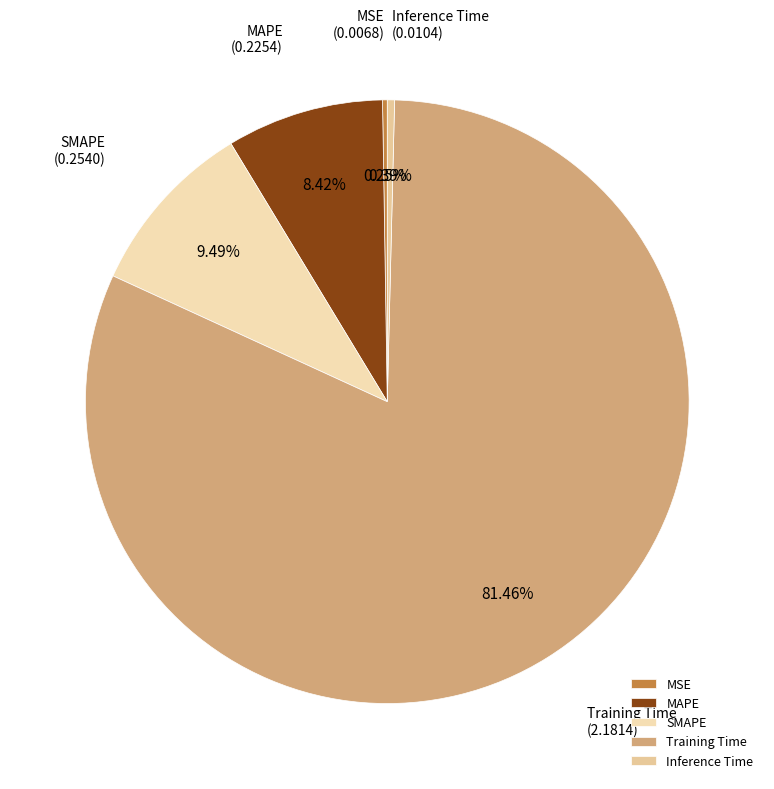

Which slice is the largest?

Training Time